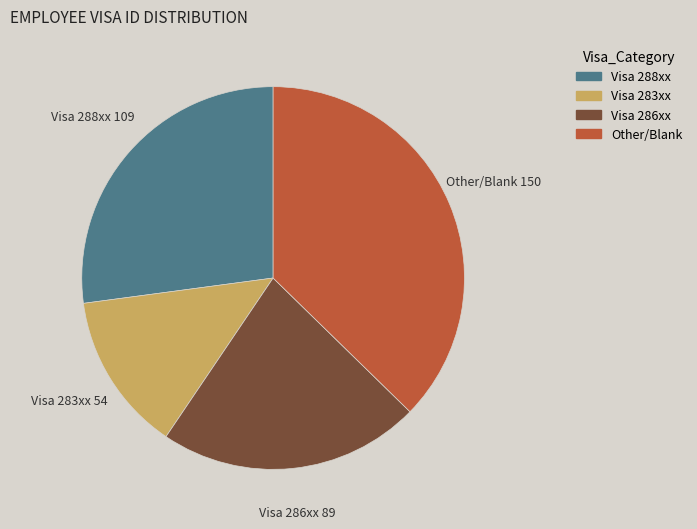

Is Visa 286xx the majority of the pie?

No